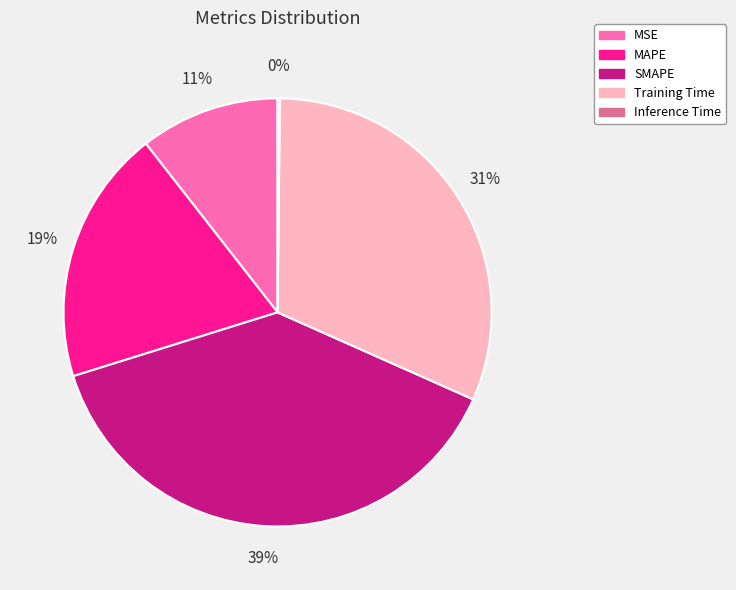

Is MAPE the majority of the pie?

No